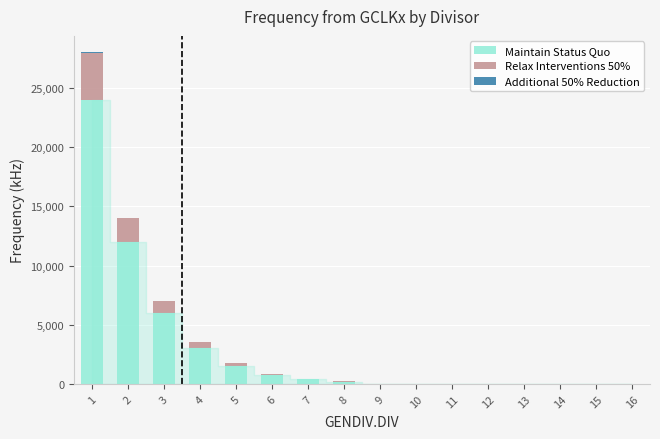

How many data points in Maintain Status Quo are above 187?

8